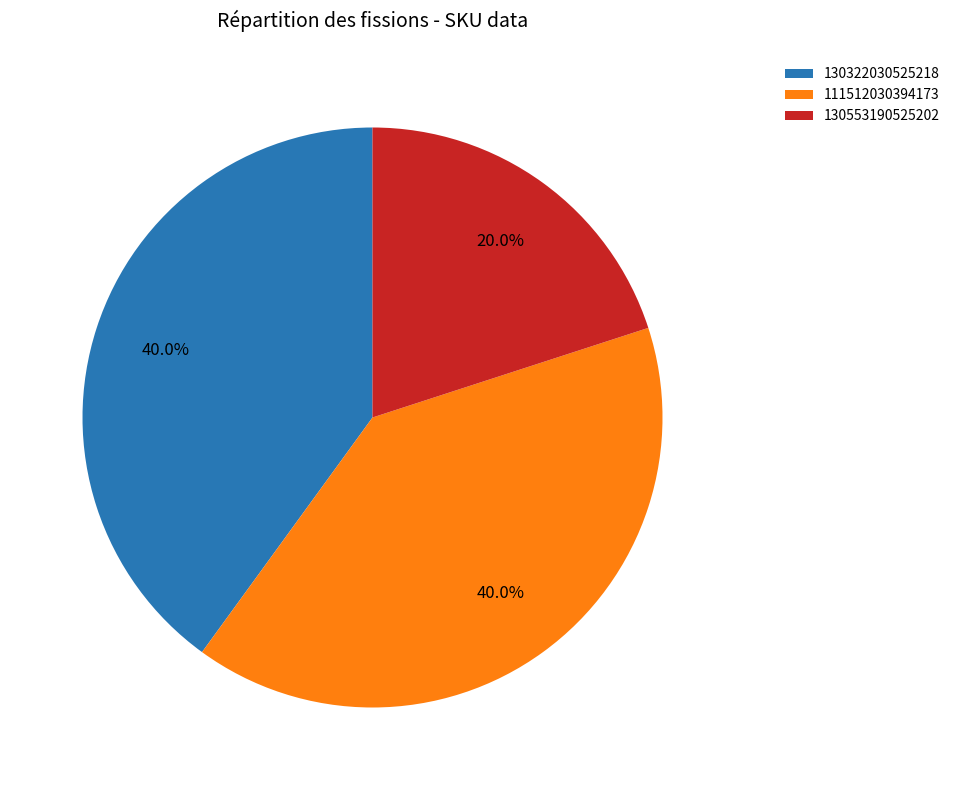

To the nearest percent, what is the average slice percentage?

33%